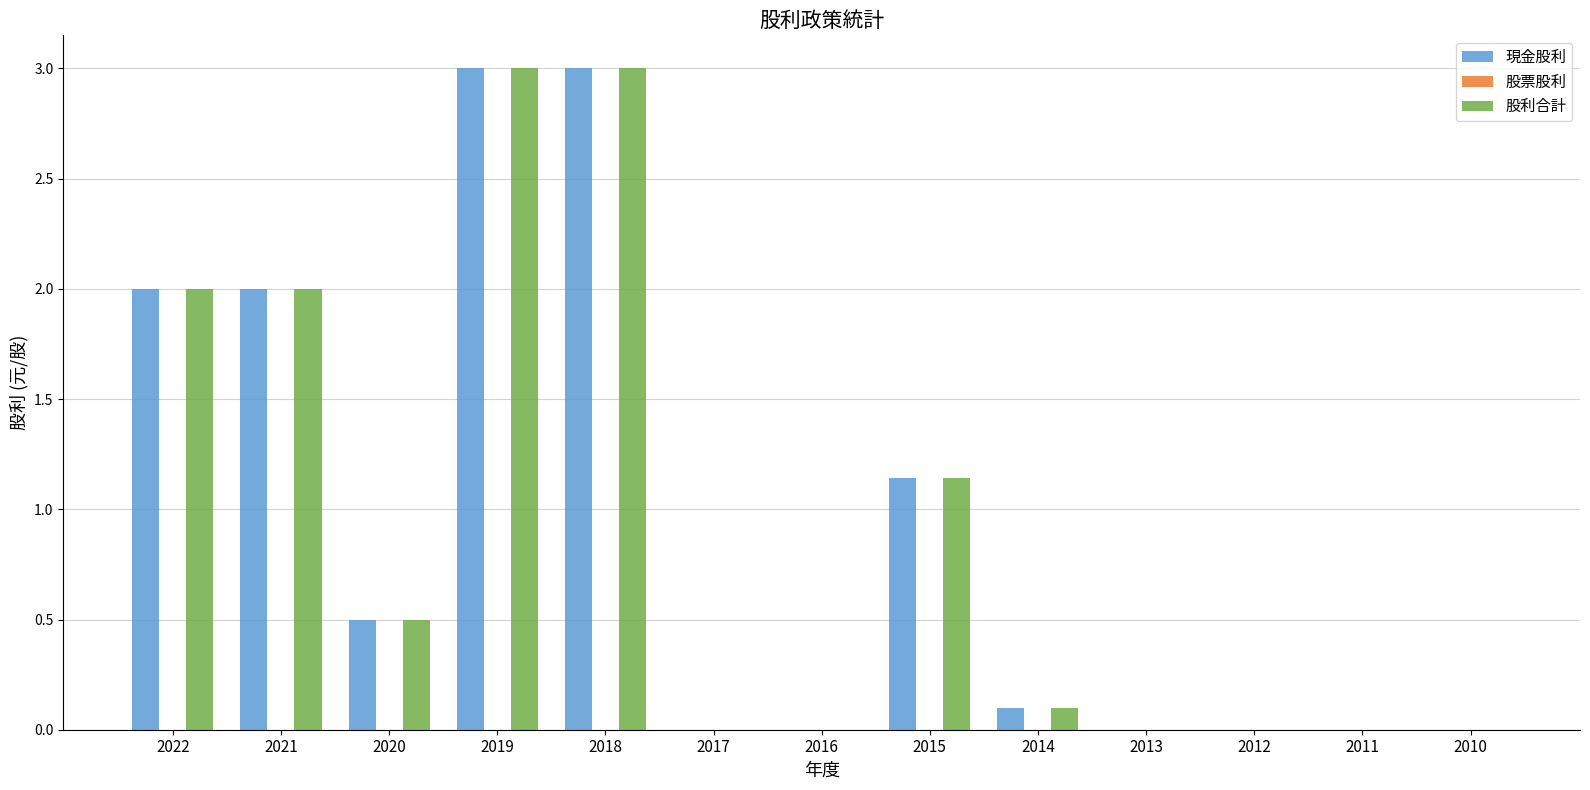

What is the sum of all 股利合計 values?

11.7